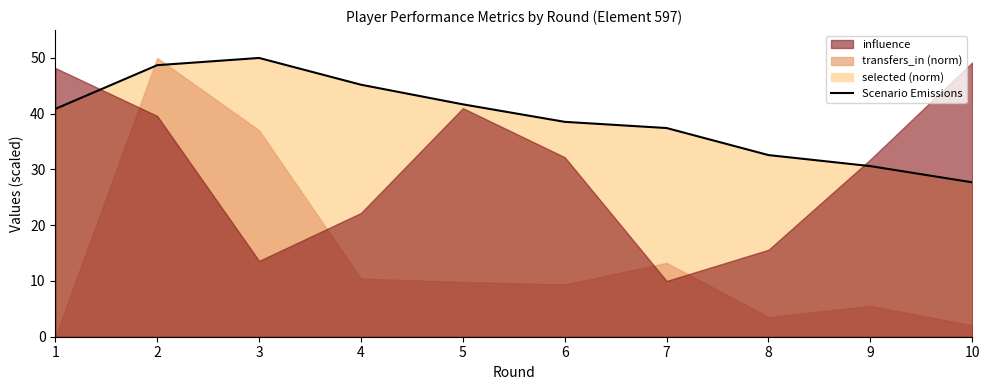

What is the average value?

39.3